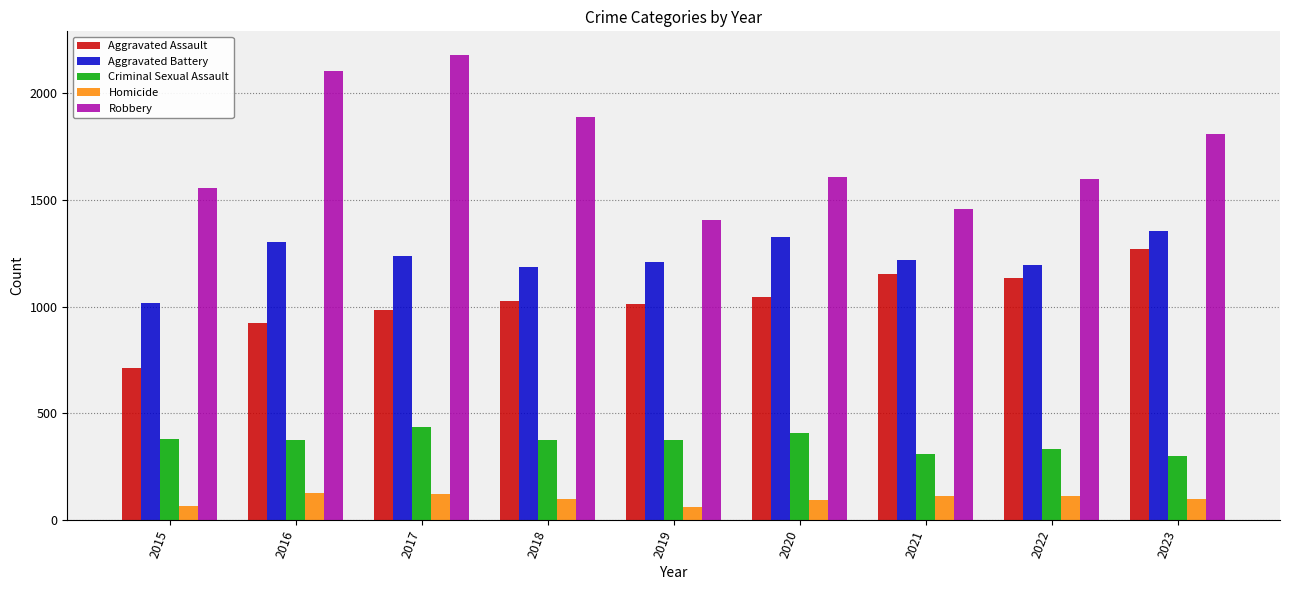

Is it true that Robbery equals 1609 at 2020?

True